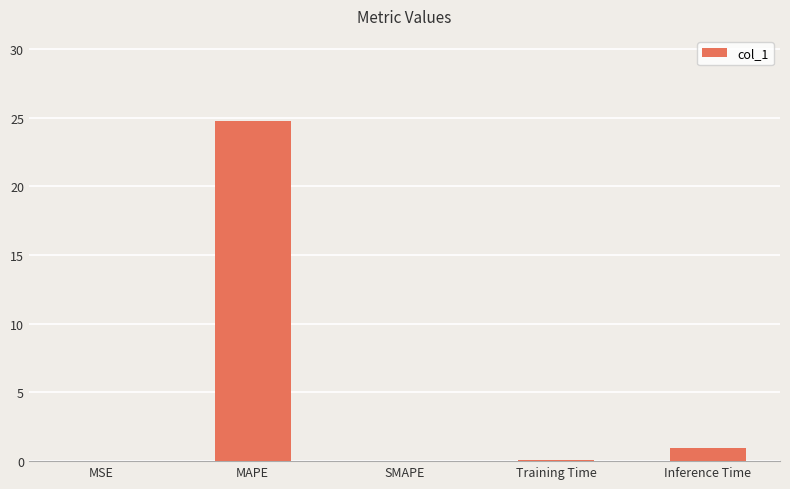

What is the sum of the values at Inference Time and MAPE?

25.7